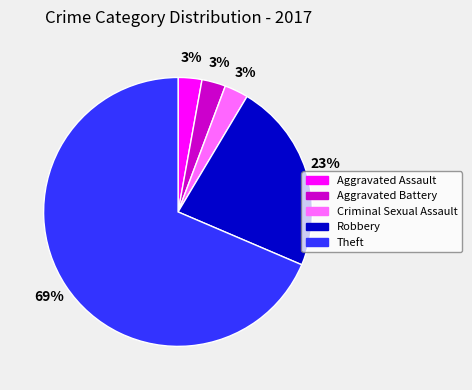

Combined, do Robbery and Theft account for over 50%?

Yes